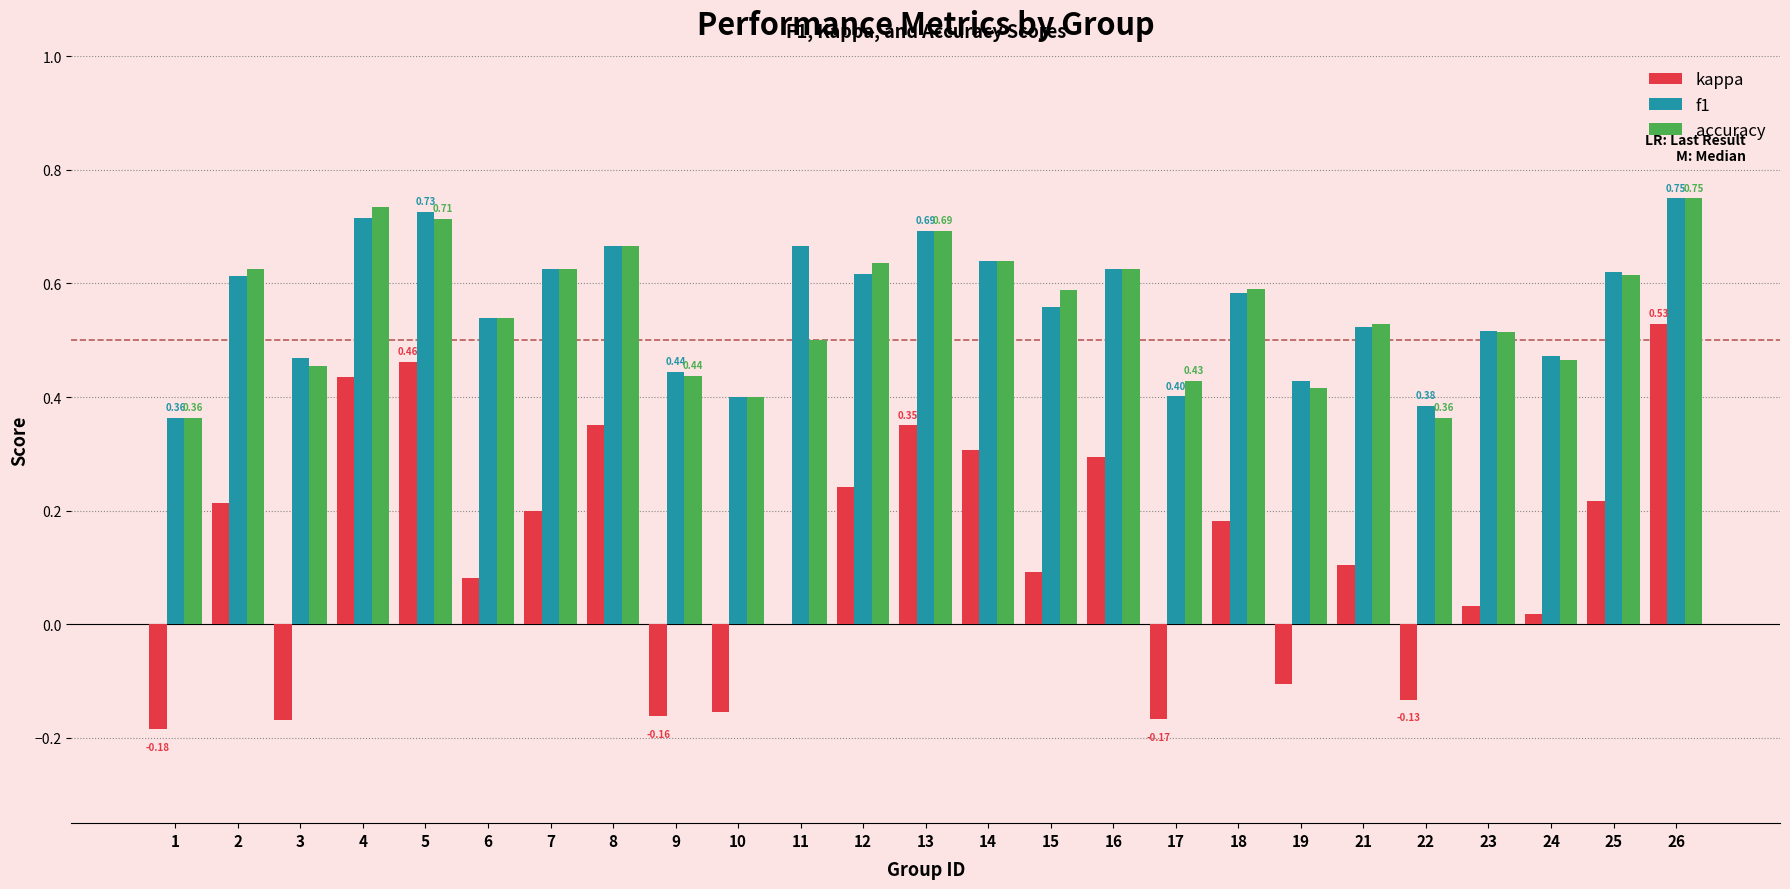

The value of kappa at 15 is 0.1. True or false?

True